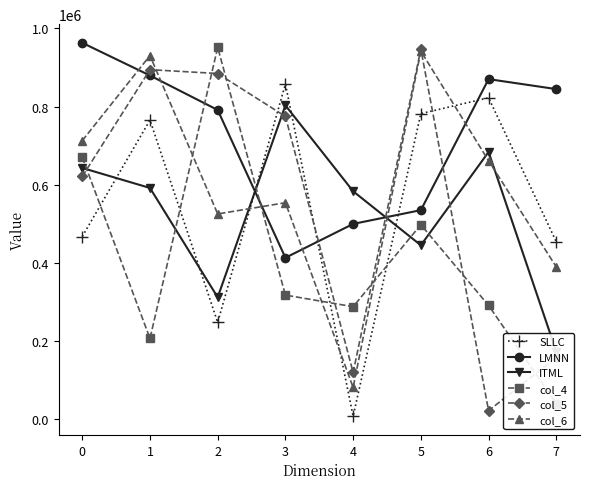

What is the maximum value for ITML?

802938